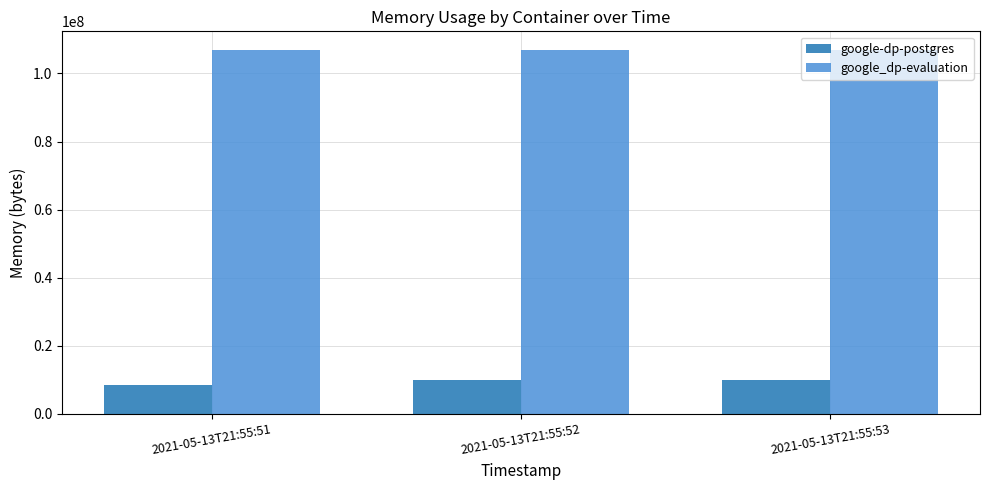

Is it true that google-dp-postgres equals 13824311 at 2021-05-13T21:55:53?

False